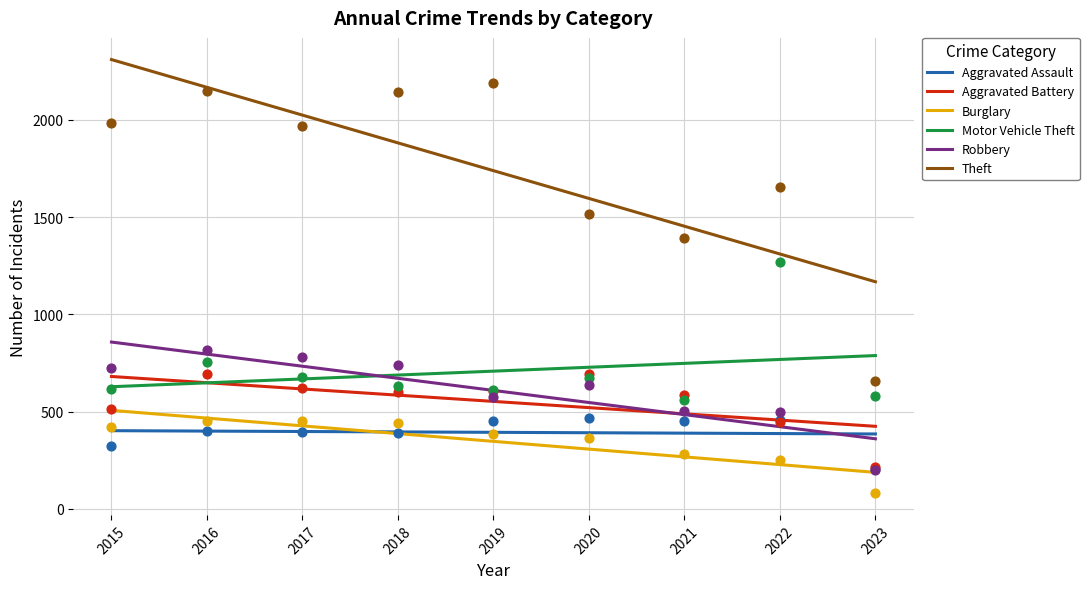

Which series has the widest spread of Y values?

Theft